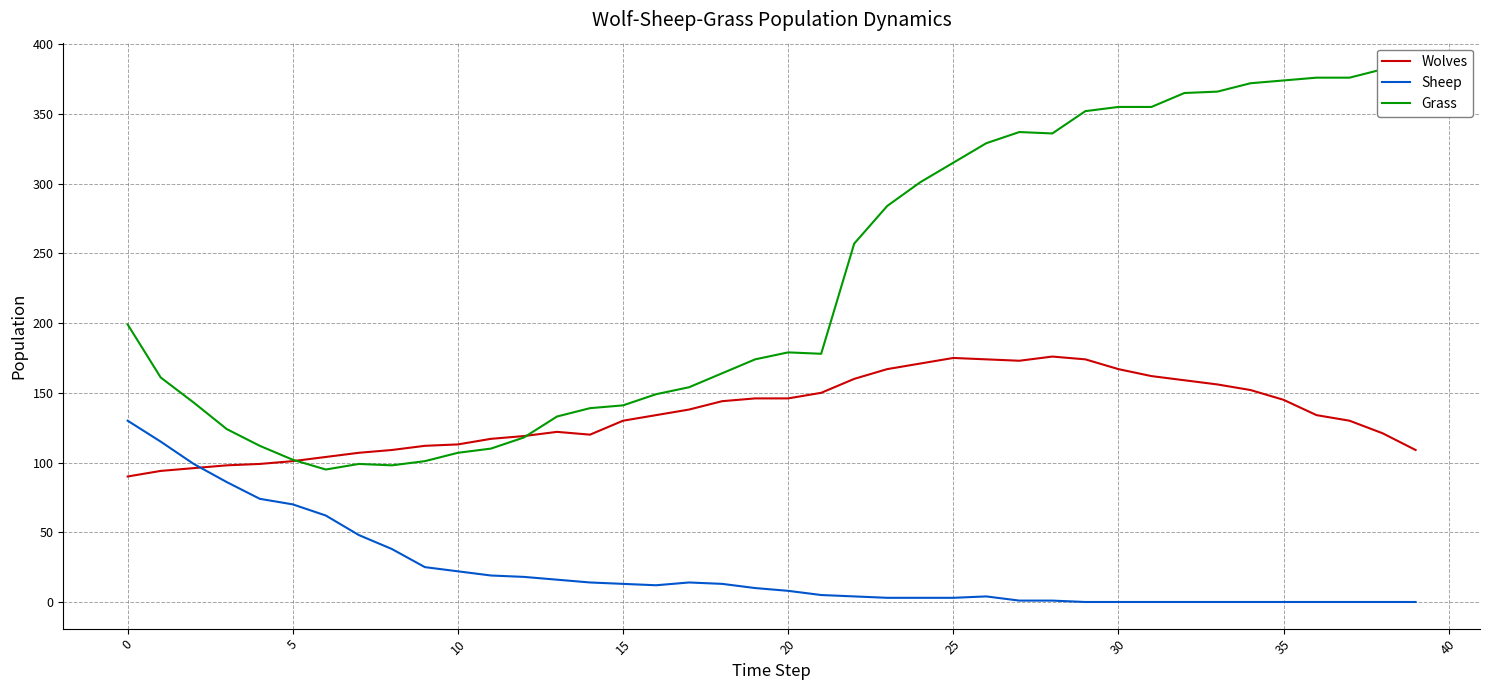

What is the average value of the Wolves series?

135